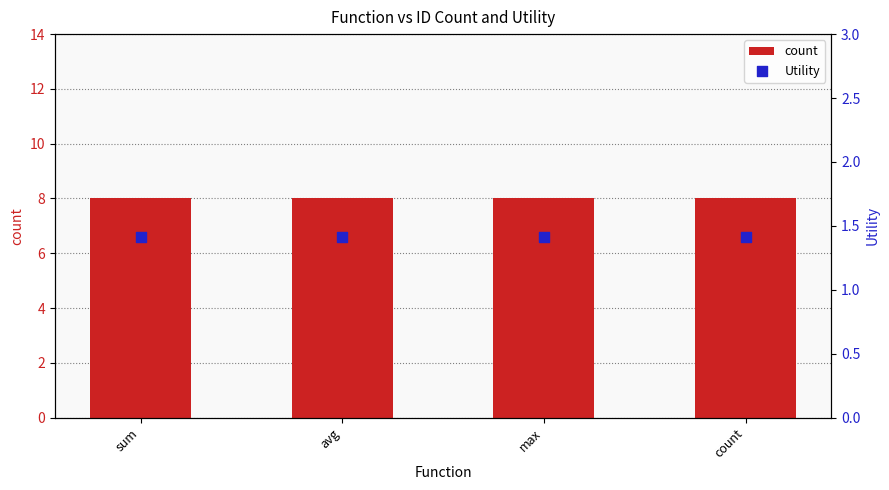

Which series contains the highest Y value?

count